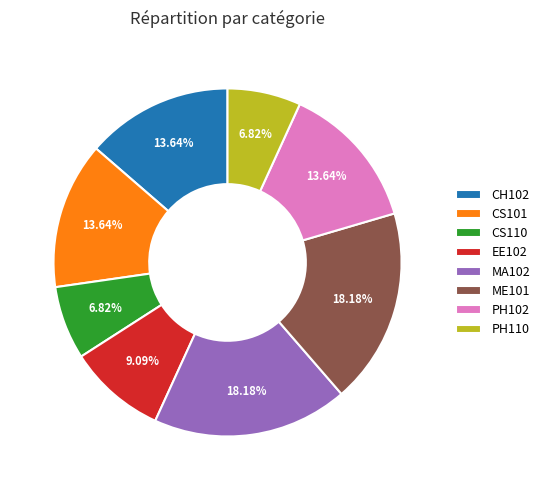

Count the number of slices in the pie.

8